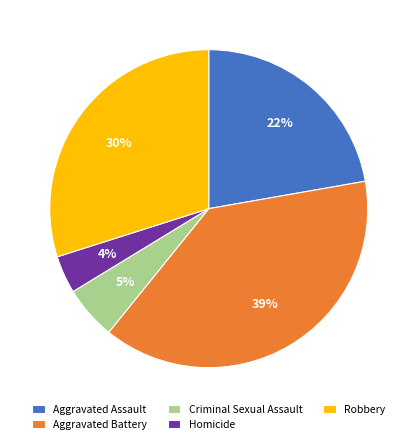

How many slices are in this pie chart?

5